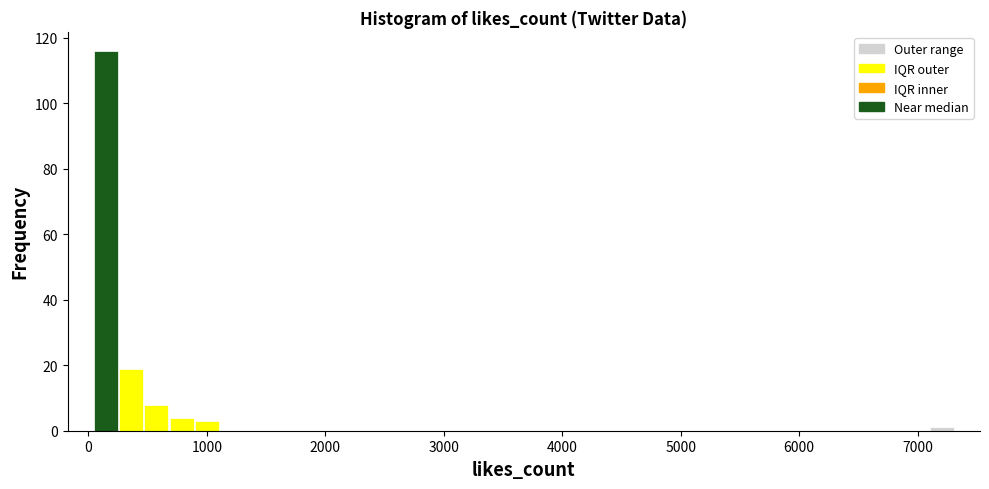

Around what value on the x-axis is the tallest bar? Give the approximate position of its centre, as read against the axis.

100